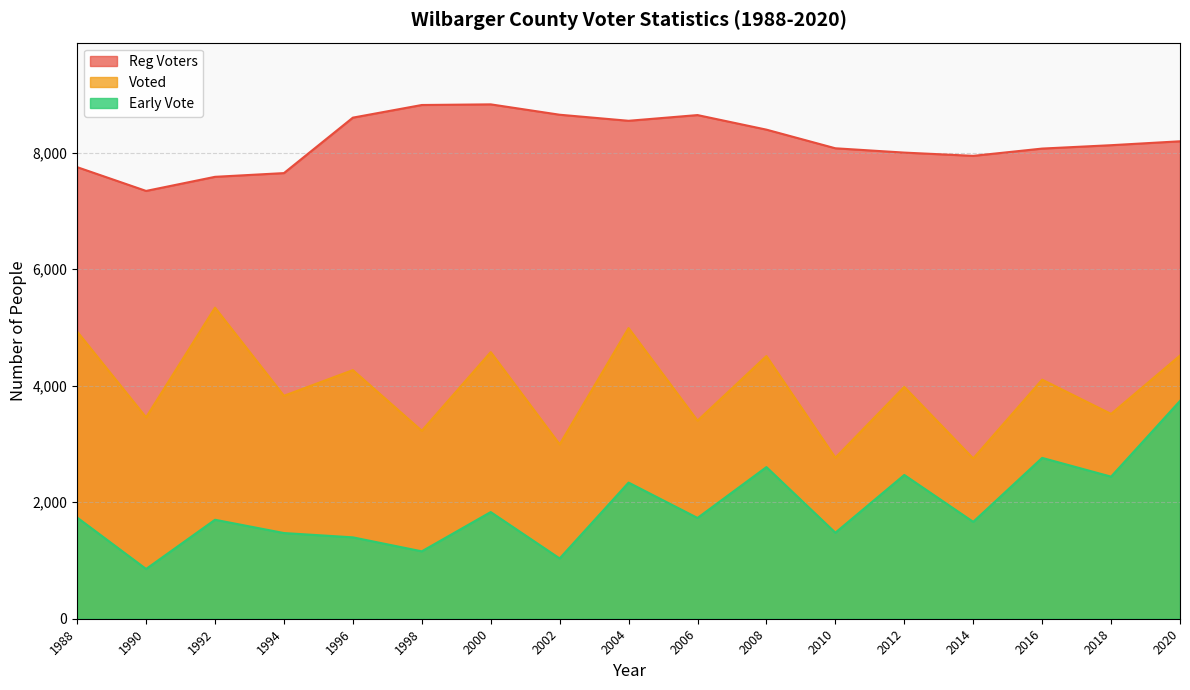

What value does the Early Vote series have at 1996?

1397